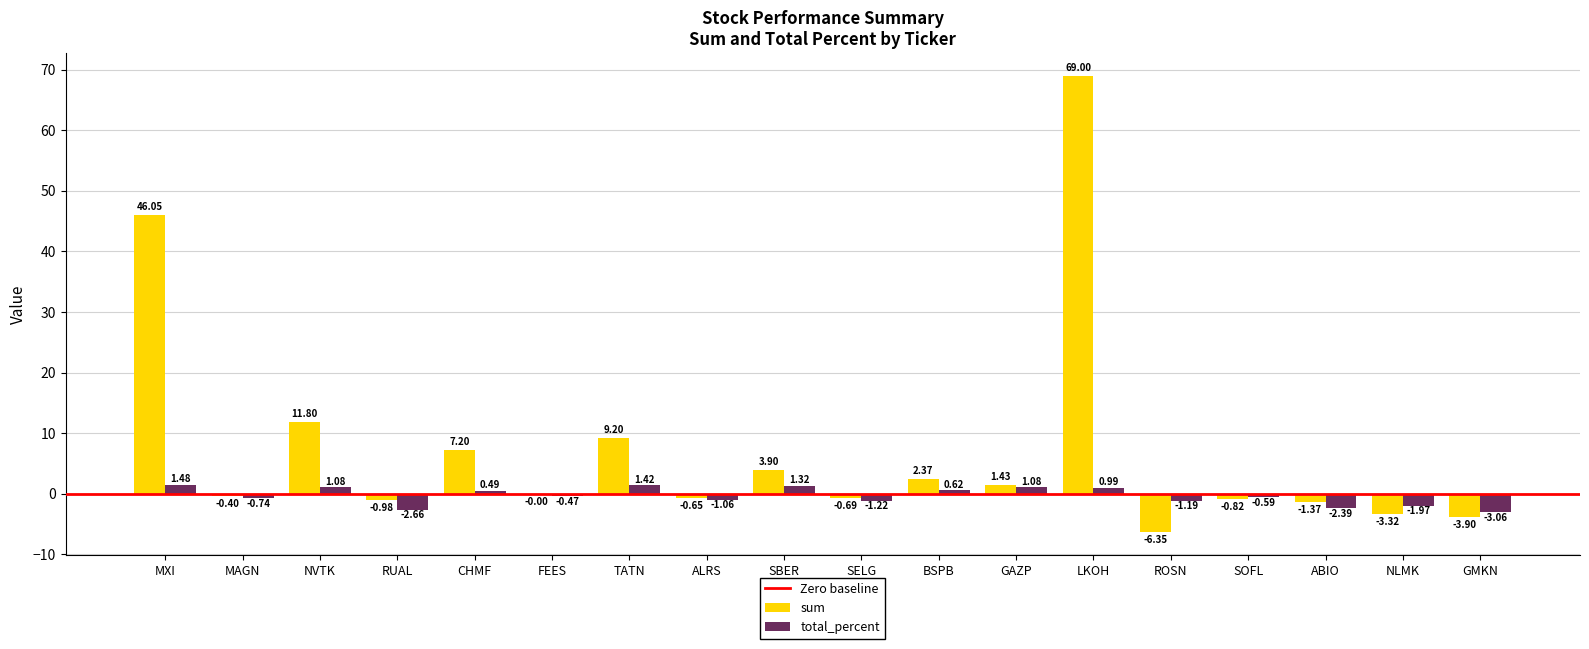

At which label does total_percent first exceed 0?

MXI